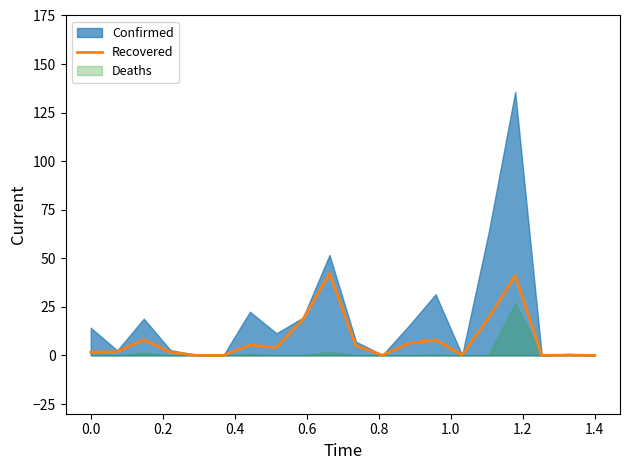

What is the highest value of the Recovered series?

42.2